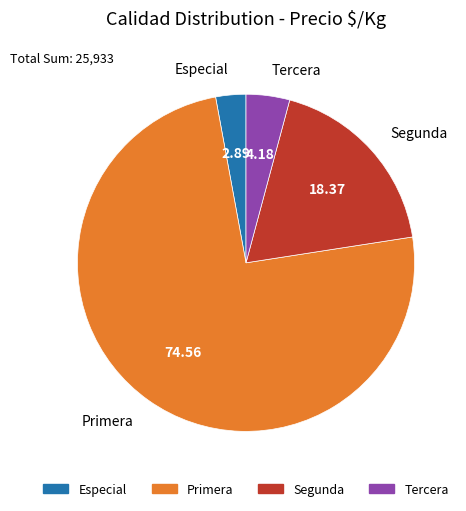

Rank the categories by value from highest to lowest.

Primera, Segunda, Tercera, Especial